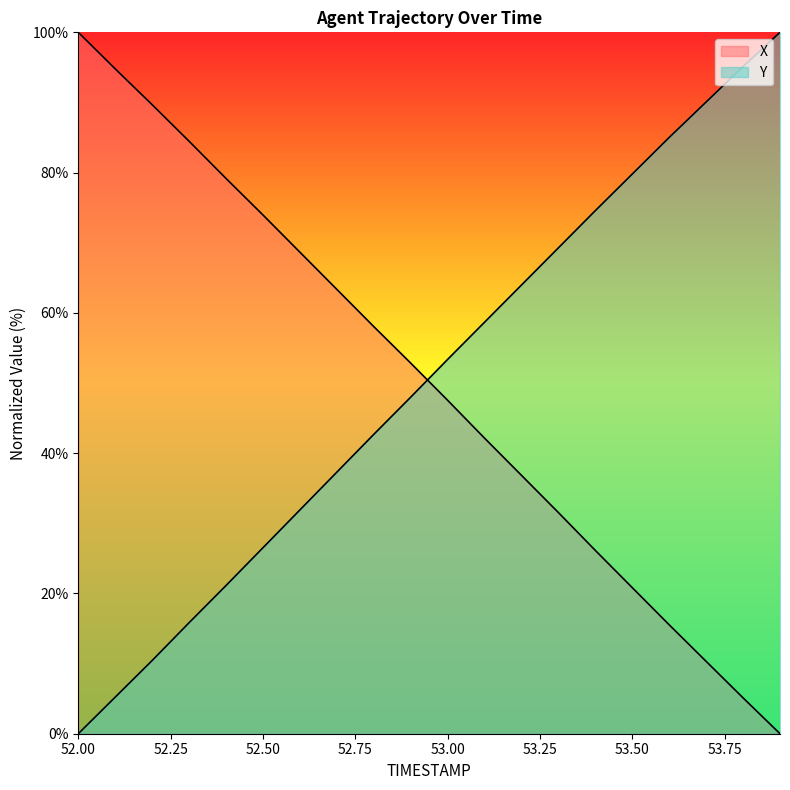

Is it true that X equals 26.1 at 53.4?

True